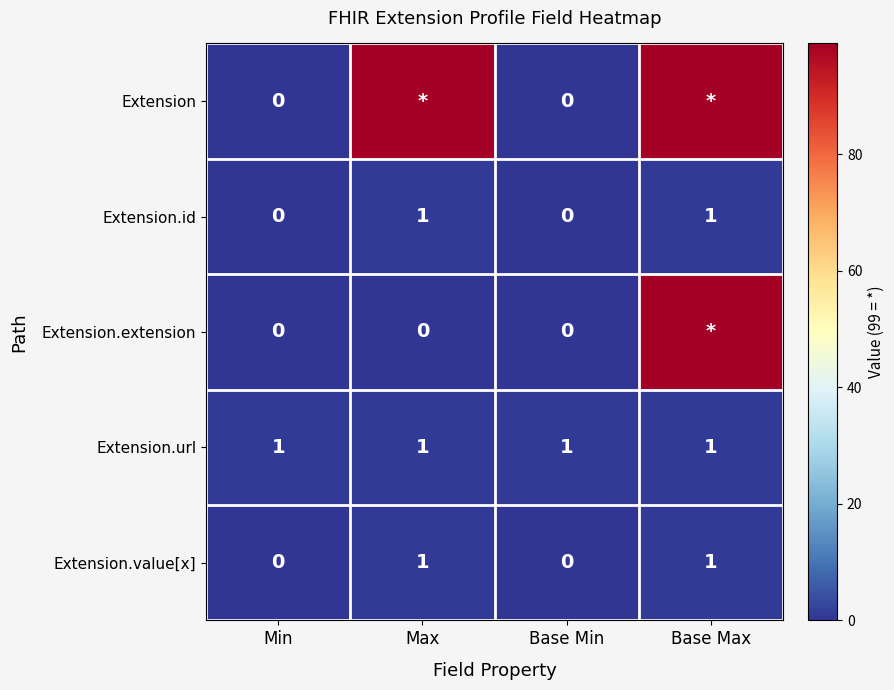

What is the total value across all series at Max?

102